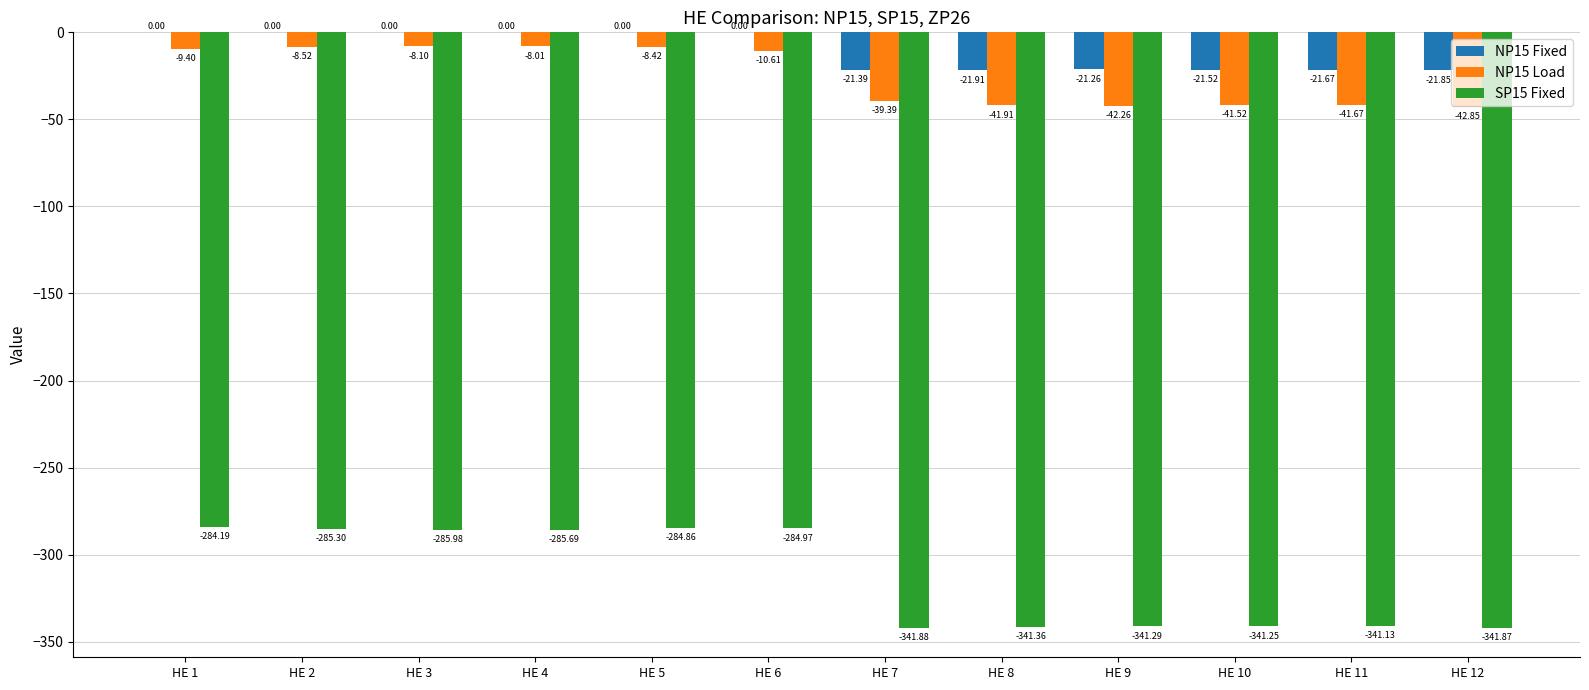

What is the sum of all SP15 Fixed values?

-3759.8